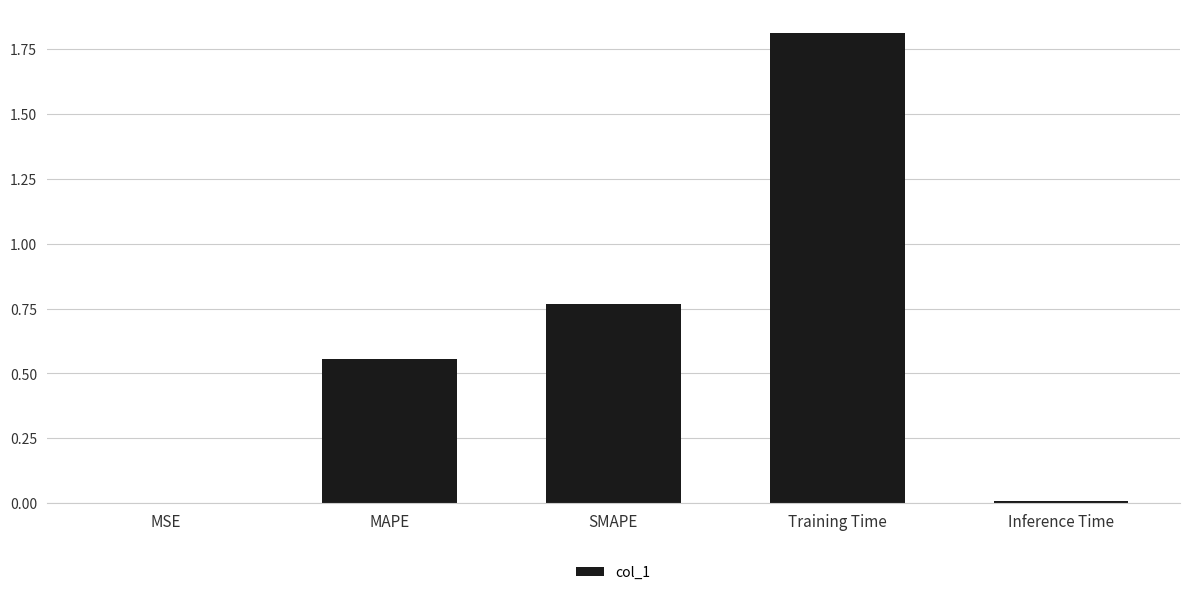

The chart shows a value of 0.2 at SMAPE. True or false?

False